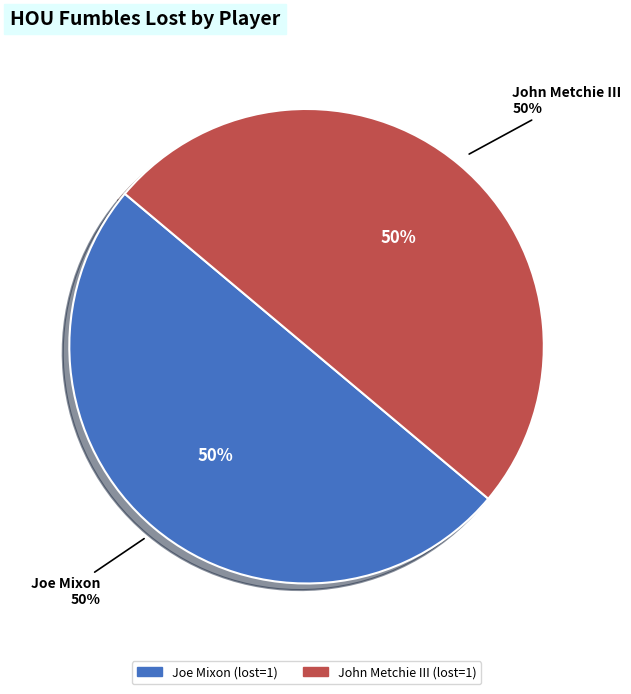

What percentage do C.J. Stroud and Joe Mixon together represent?

50.0%